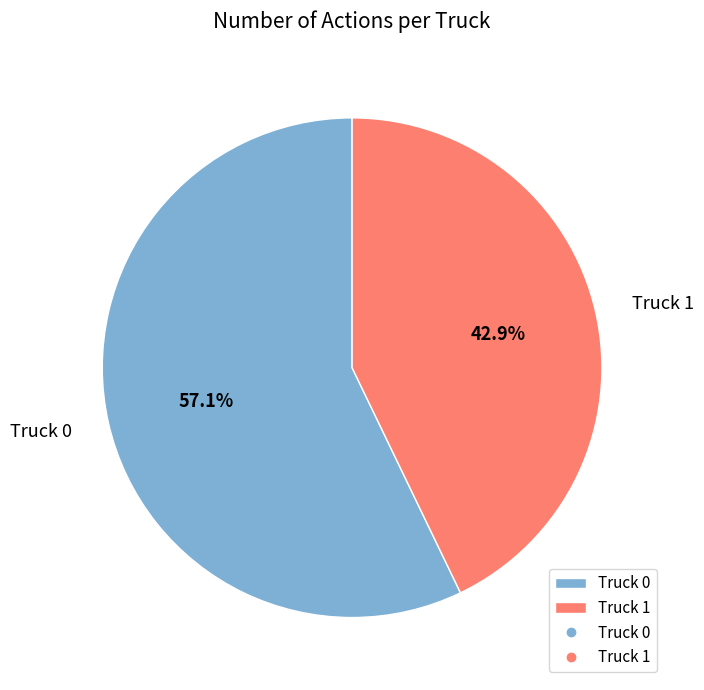

How many segments does this pie chart have?

2